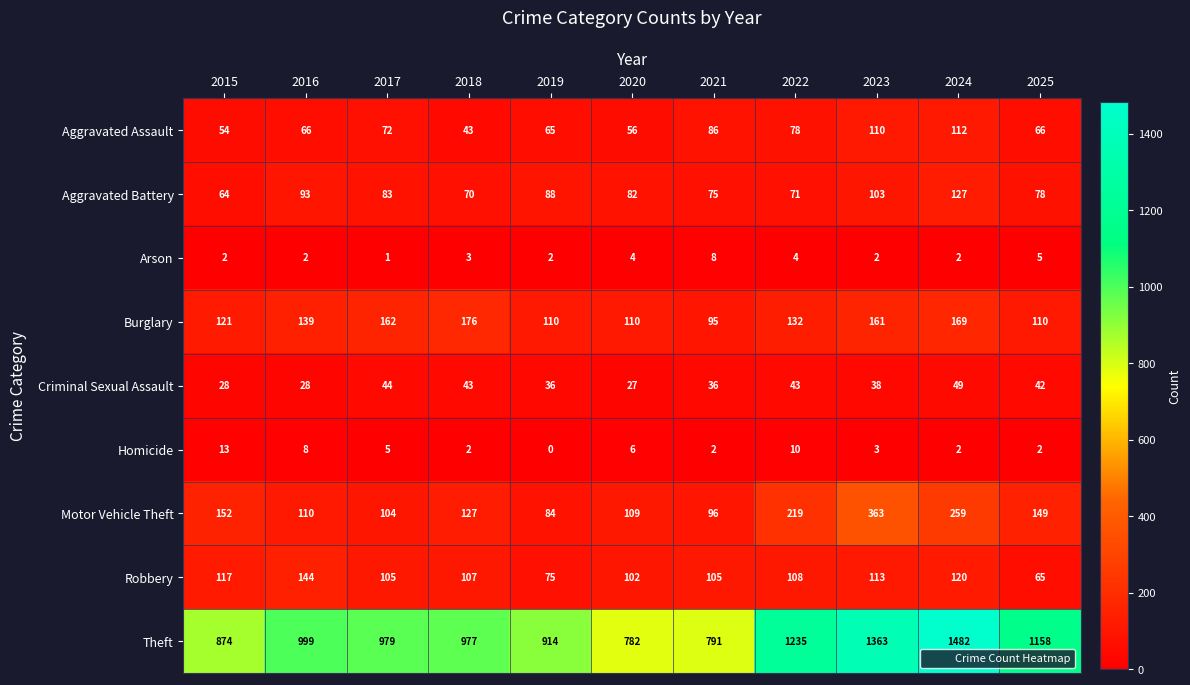

Which series changed the most between 2016 and 2019?

Theft